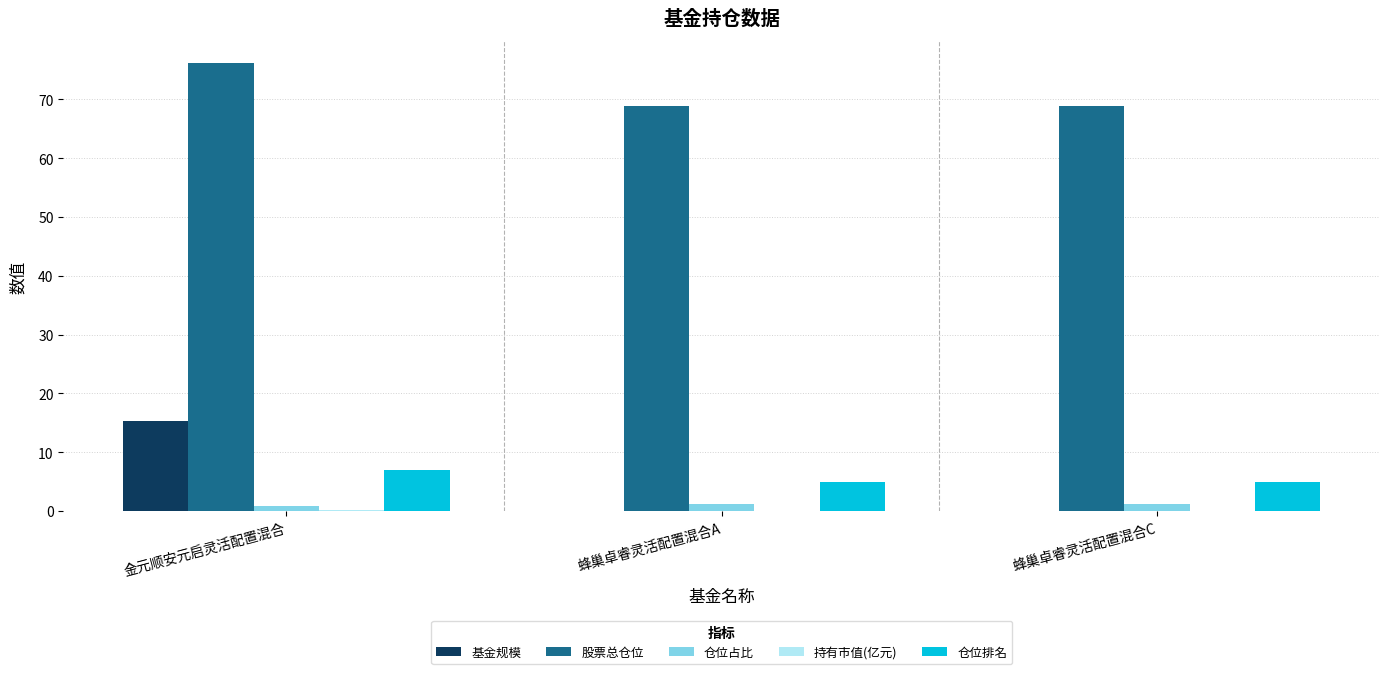

The 股票总仓位 series shows 111.3 at 蜂巢卓睿灵活配置混合C. True or false?

False